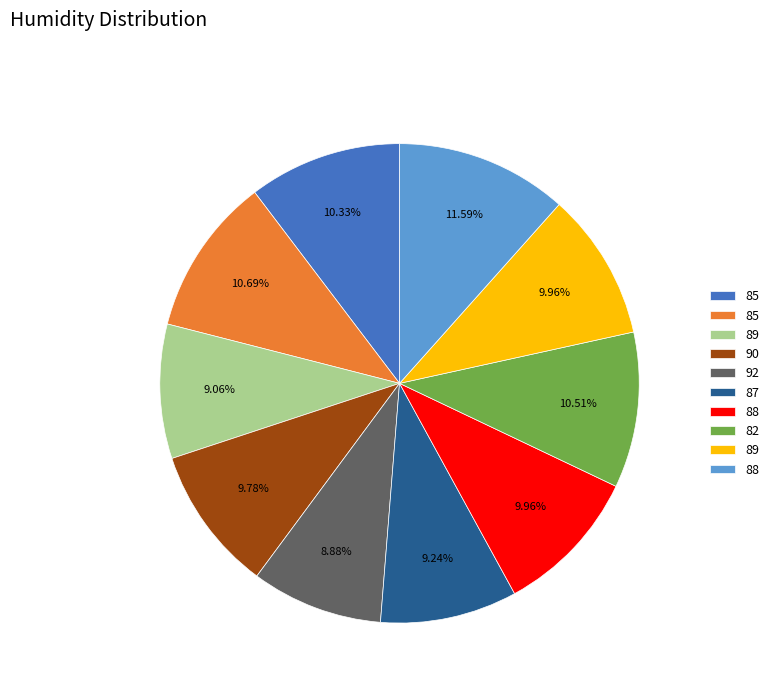

Is there a majority slice in this chart?

No